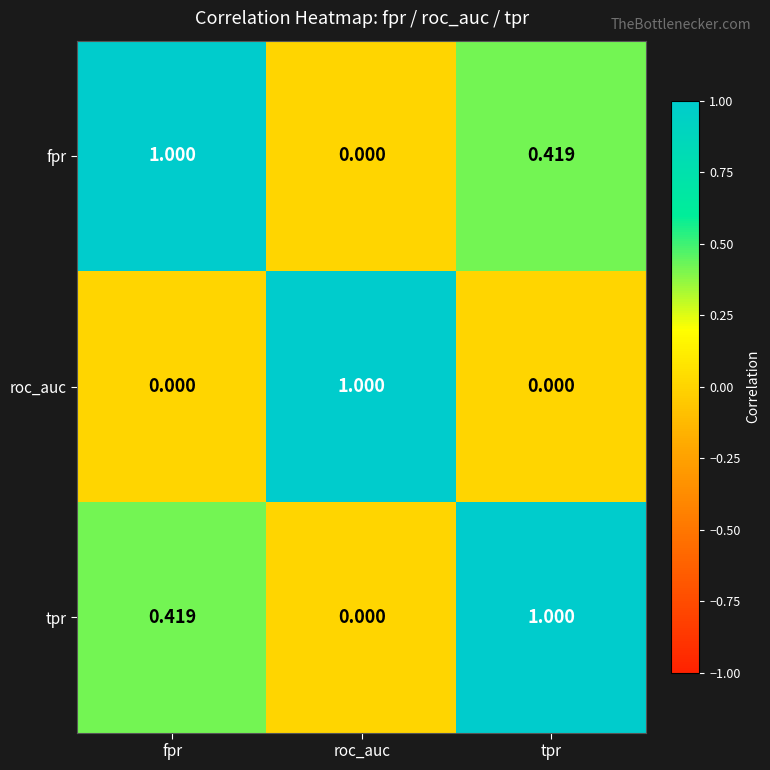

What is the total value across all series at tpr?

1.4